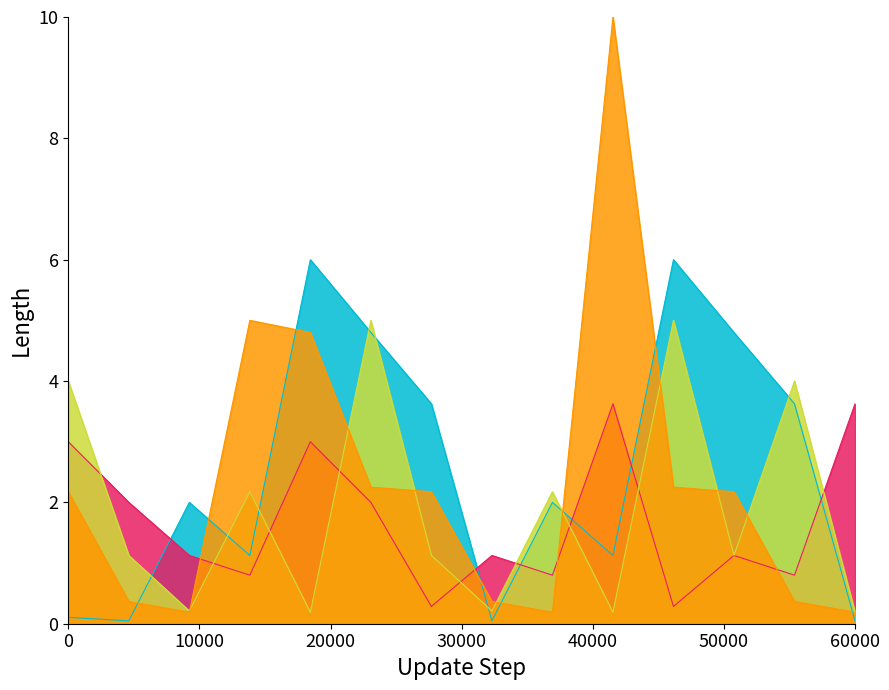

What is the maximum value shown in the chart?

10.0